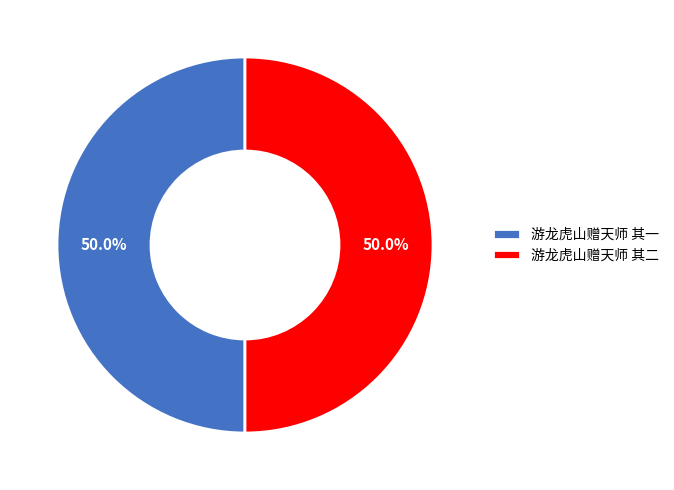

To the nearest percent, what portion does 游龙虎山赠天师 其二 represent?

50%